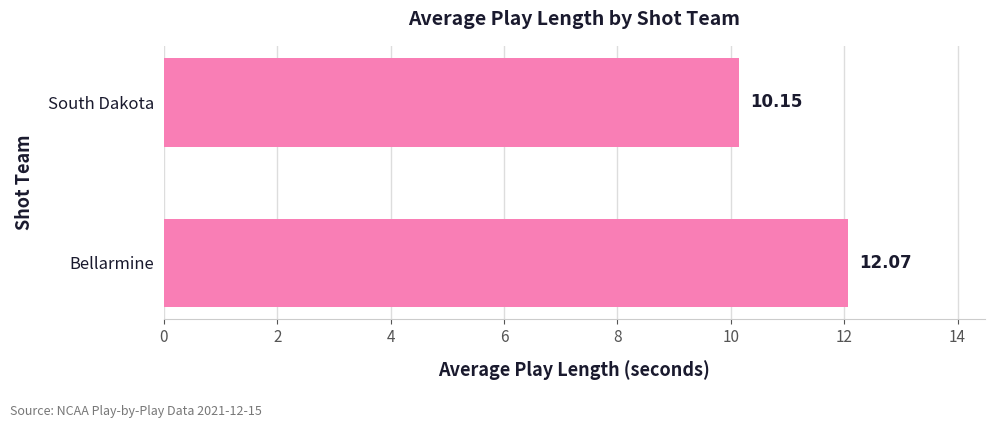

Are the bars horizontal?

Yes